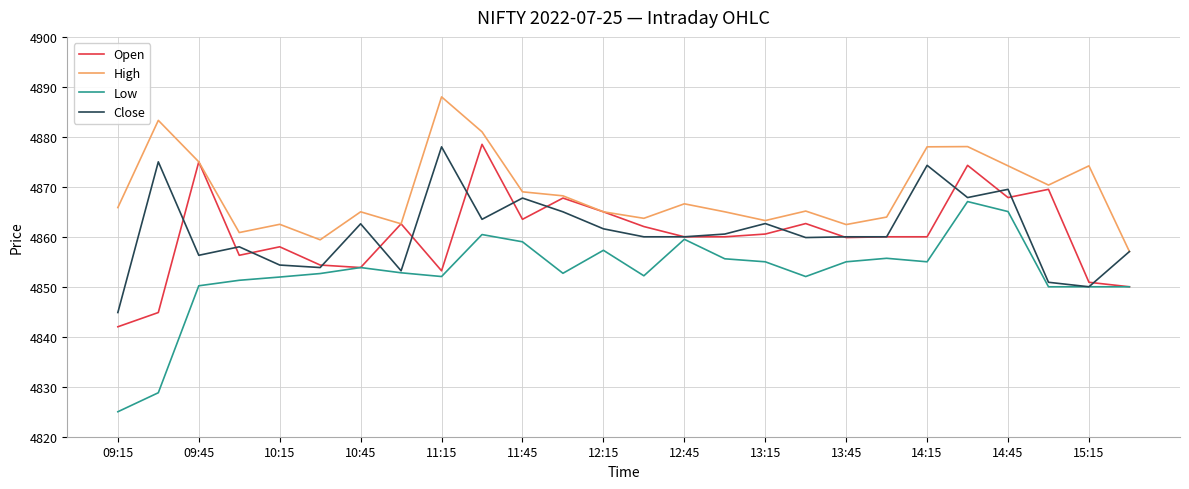

Which series has the largest total across all categories?

High